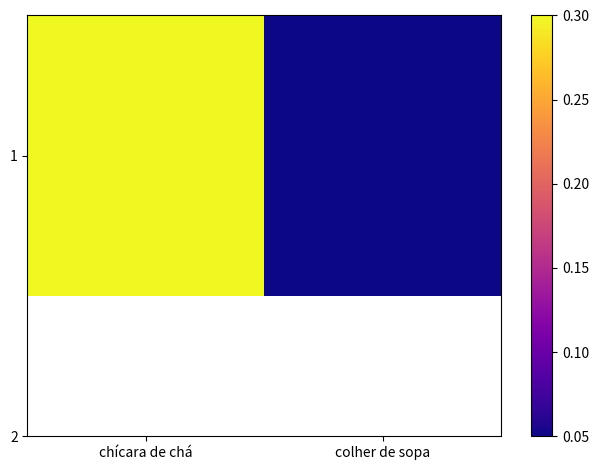

List the labels in order of value, smallest first.

colher de sopa, chícara de chá